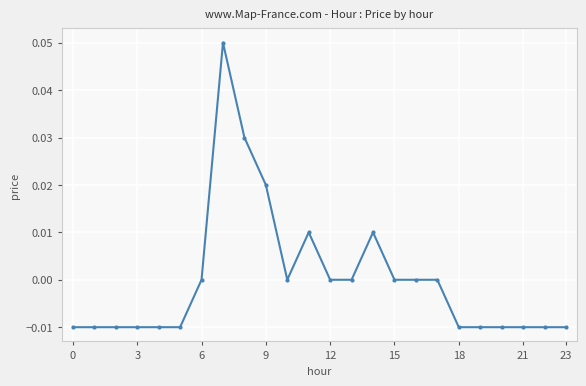

Count the number of data series in this chart.

1